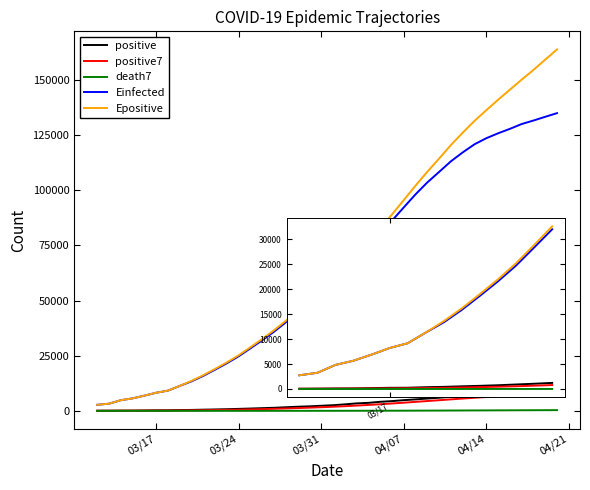

What is the highest value of the Epositive series?

163776.3